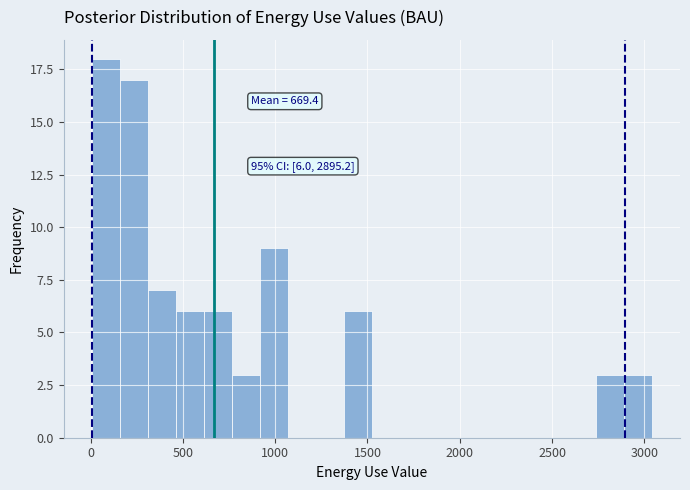

Read against the x-axis, roughly where is the centre of the tallest bar?

100